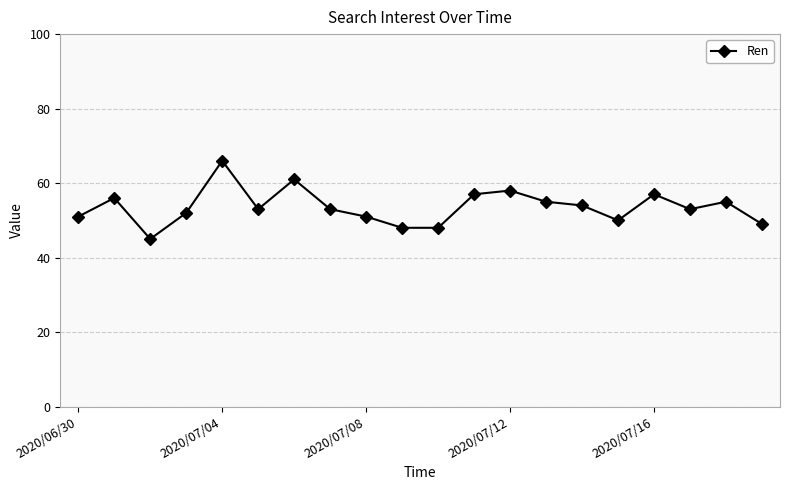

How many lines are shown in the chart?

1